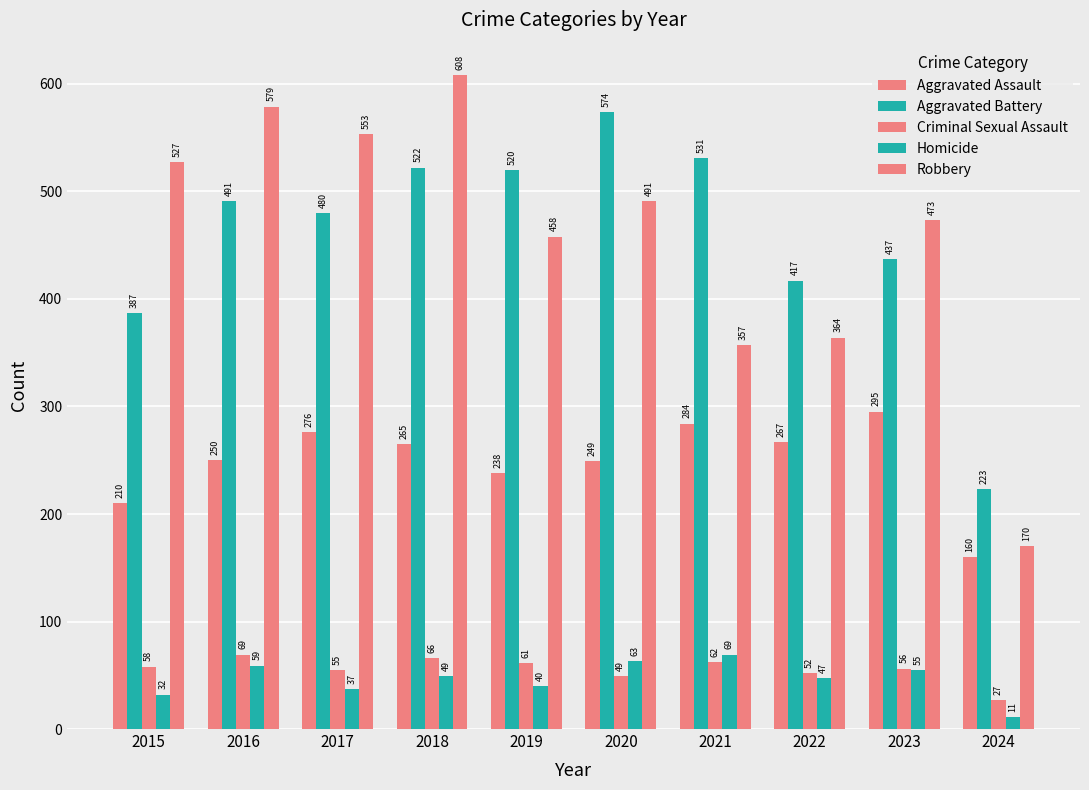

Rank the series at 2017 from lowest to highest value.

Homicide, Criminal Sexual Assault, Aggravated Assault, Aggravated Battery, Robbery